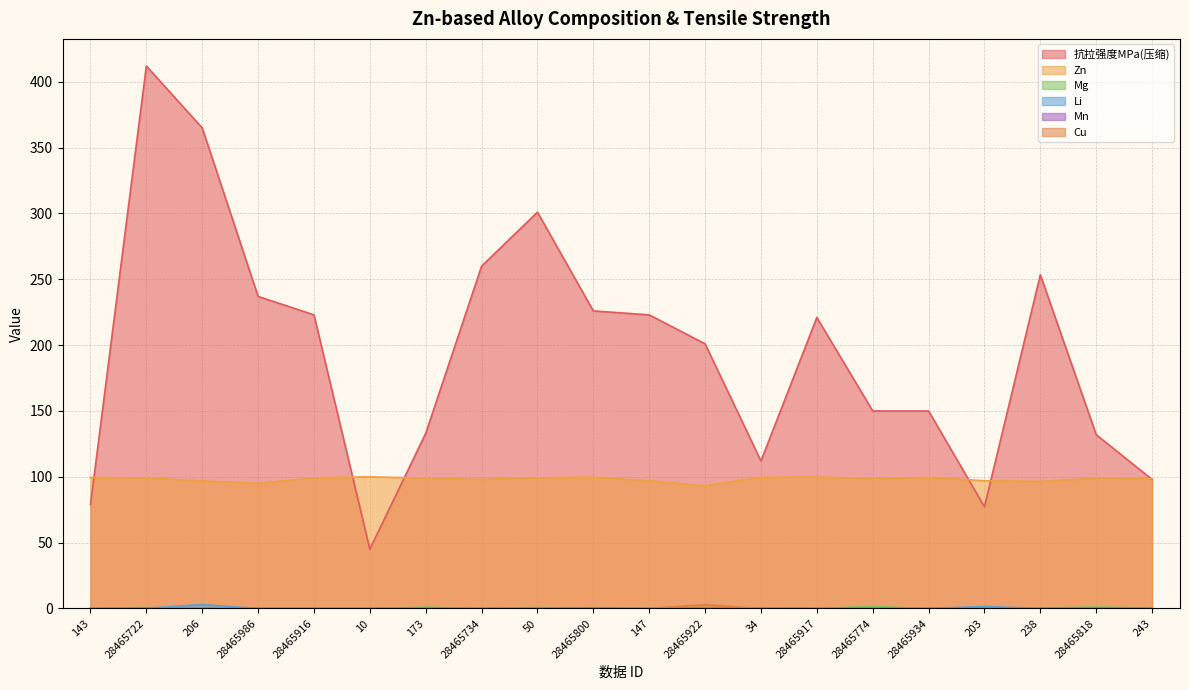

In Li, how many points are higher than both neighbors (excluding endpoints)?

2